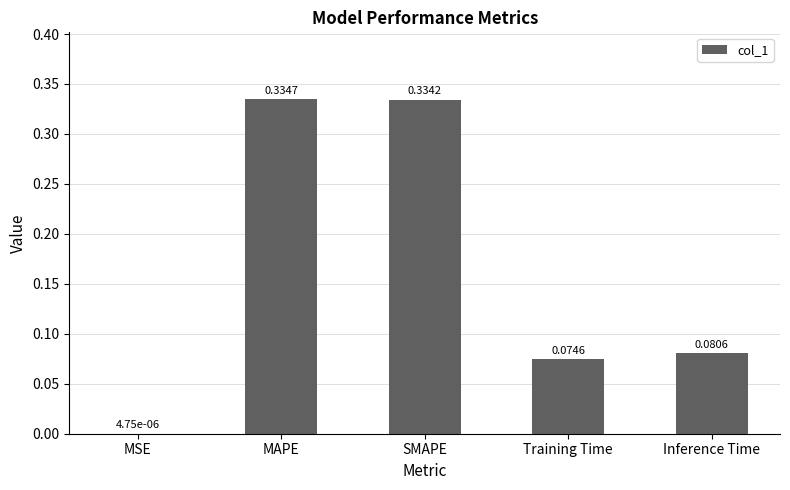

Are the bars grouped side by side (vs. stacked)?

No